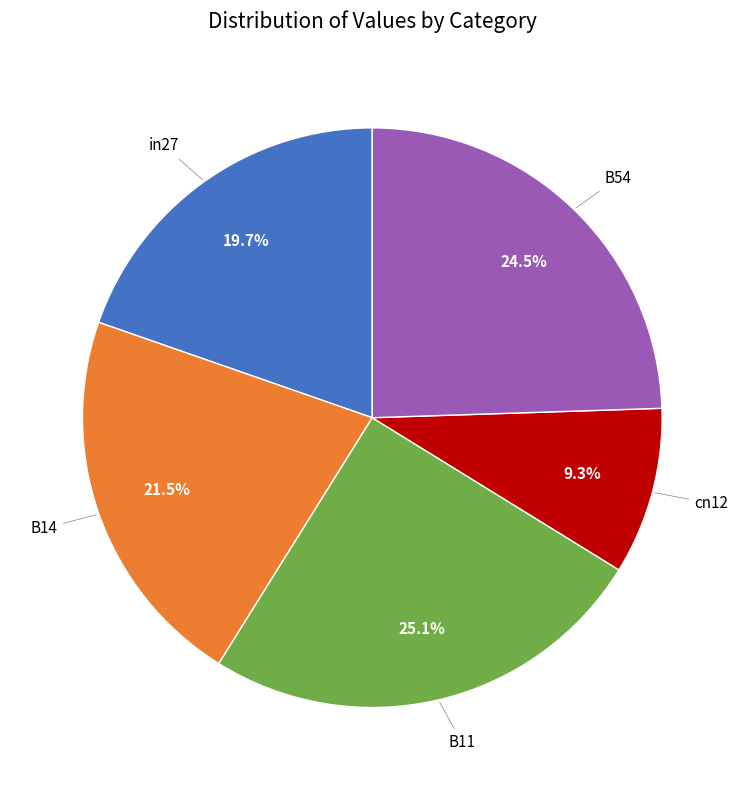

Does any single category account for the majority?

No